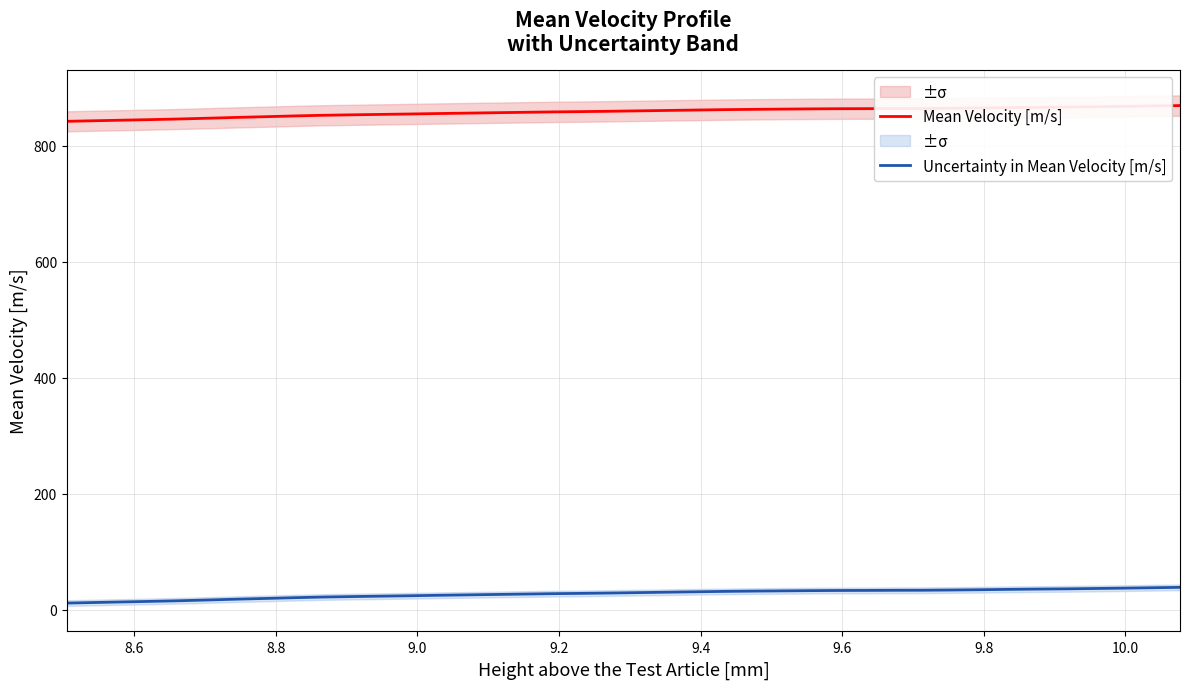

True or false: Uncertainty in Mean Velocity [m/s] and Mean Velocity [m/s] intersect in this chart.

False